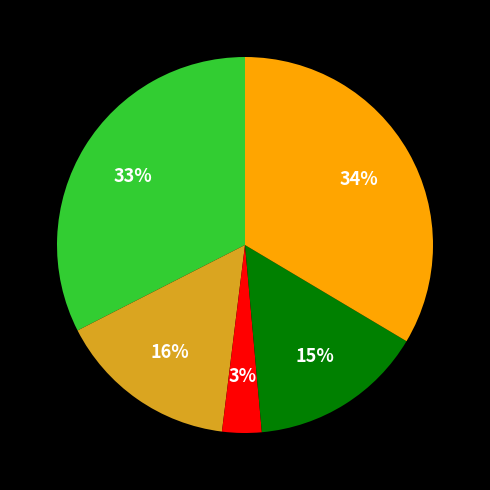

To the nearest percent, what is the average slice percentage?

20%